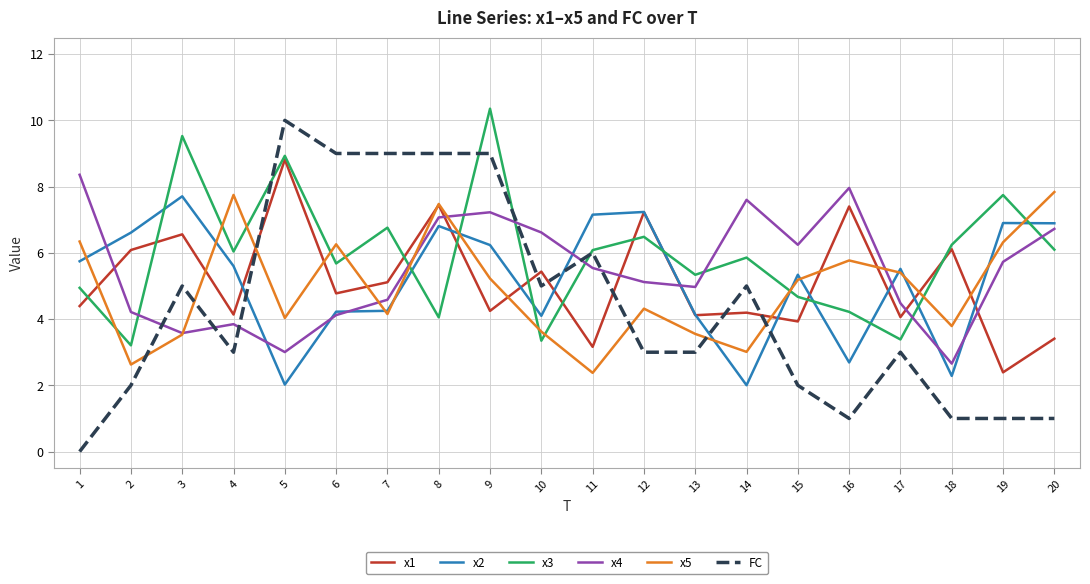

What is the maximum value for x4?

8.4